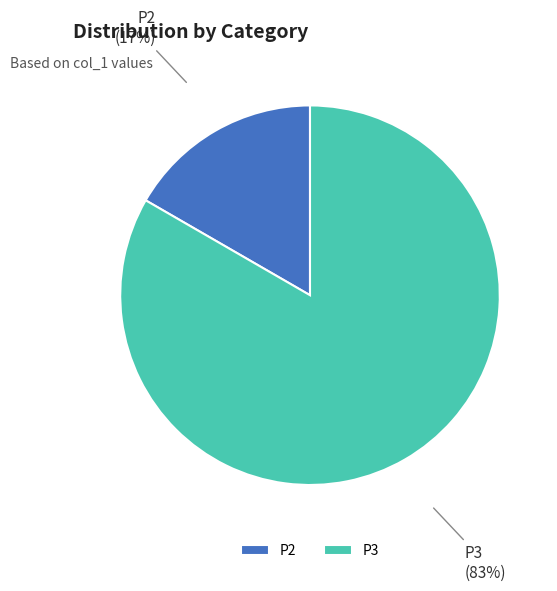

Is it true that P3 is 91% of the pie?

False